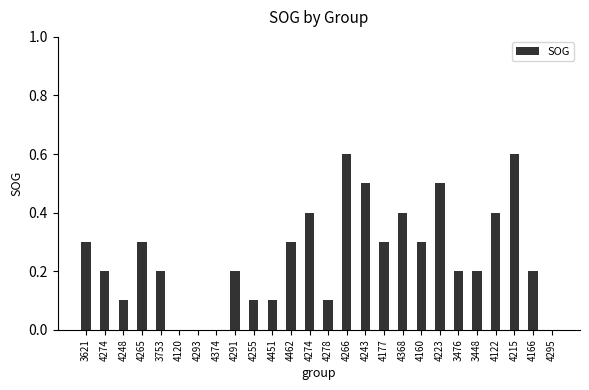

Between 4223 and 4462, which is larger?

4223